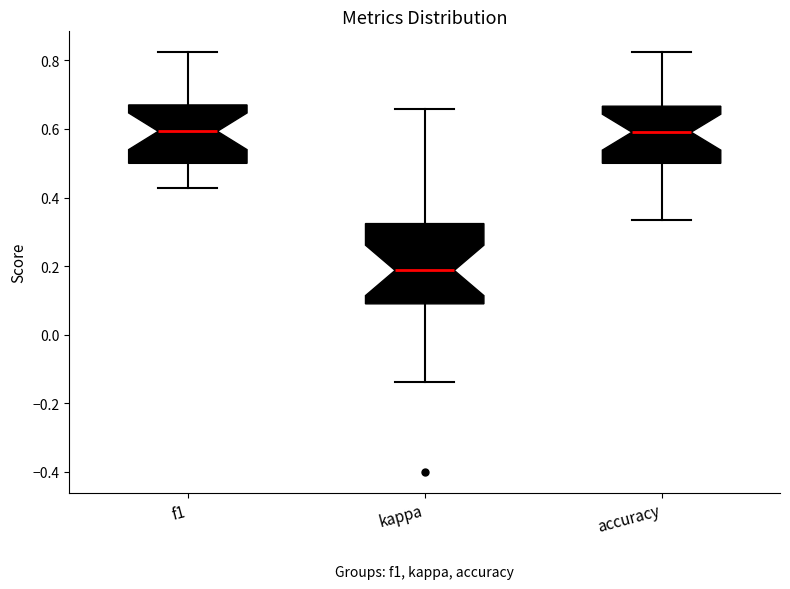

Reading left to right, read every box against the y-axis: the position of its median line, the range the box covers, and the ends of its whiskers. The values are not printed on the chart, so give them approximately, as read against the axis.

f1: median 0.60, box 0.50 to 0.68, whiskers 0.42 to 0.82
kappa: median 0.18, box 0.10 to 0.32, whiskers -0.14 to 0.66
accuracy: median 0.60, box 0.50 to 0.66, whiskers 0.34 to 0.82